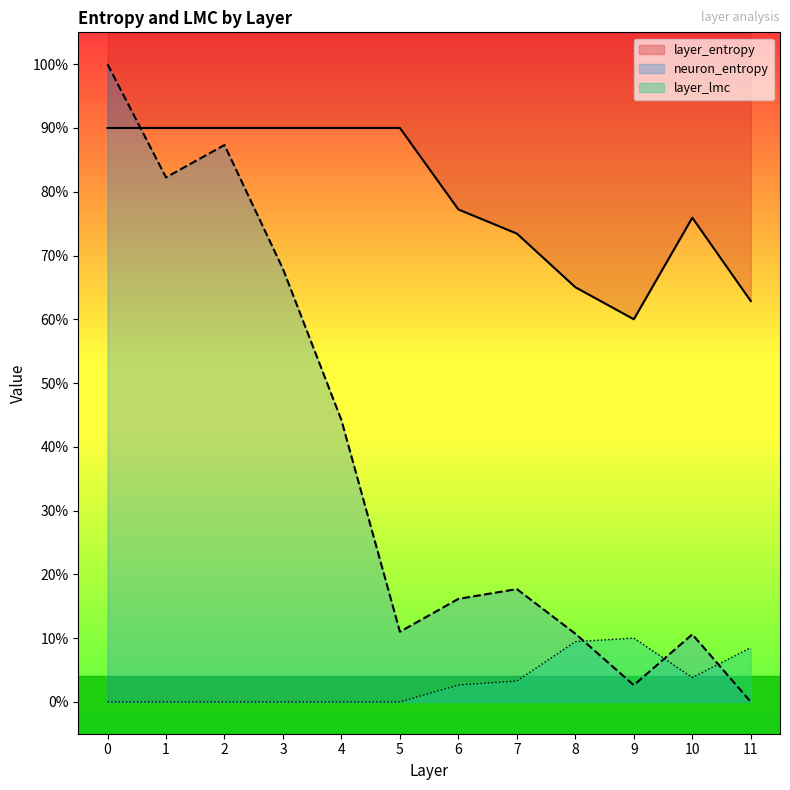

True or false: layer_entropy and layer_lmc intersect in this chart.

False